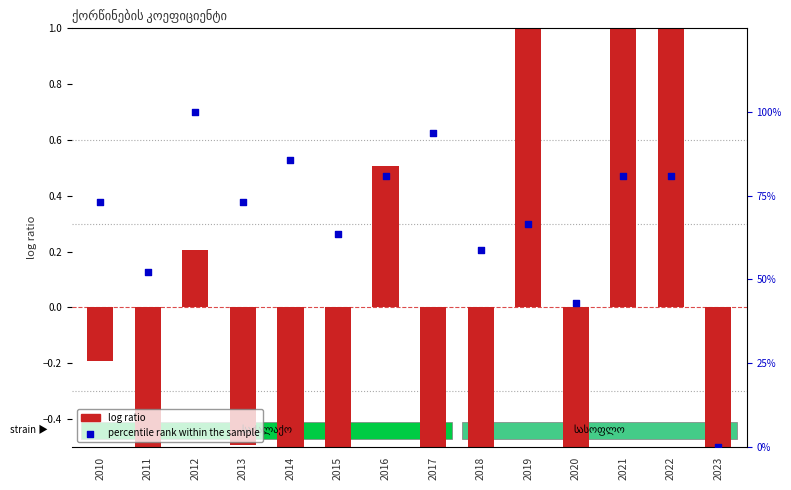

At which category is the sum across all series the highest?

2012